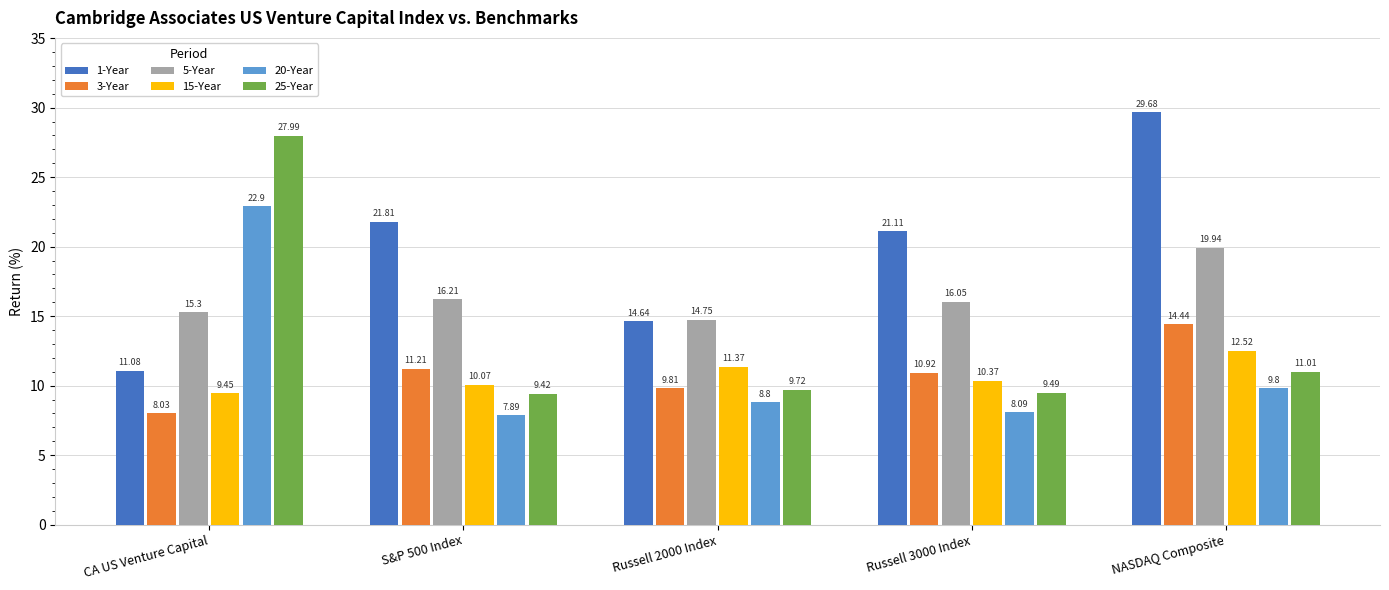

What are all the series names shown in the legend?

1-Year, 3-Year, 5-Year, 15-Year, 20-Year, 25-Year